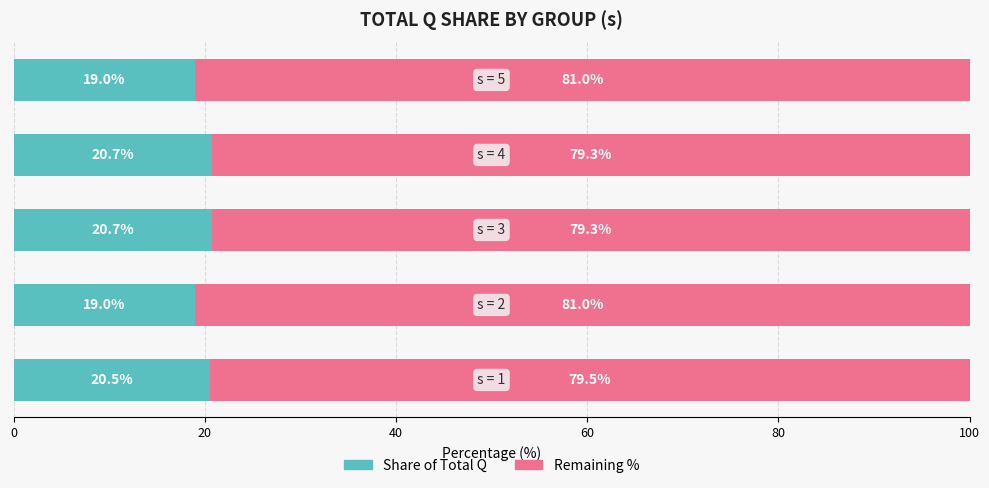

What is the minimum value for Share of Total Q?

19.0